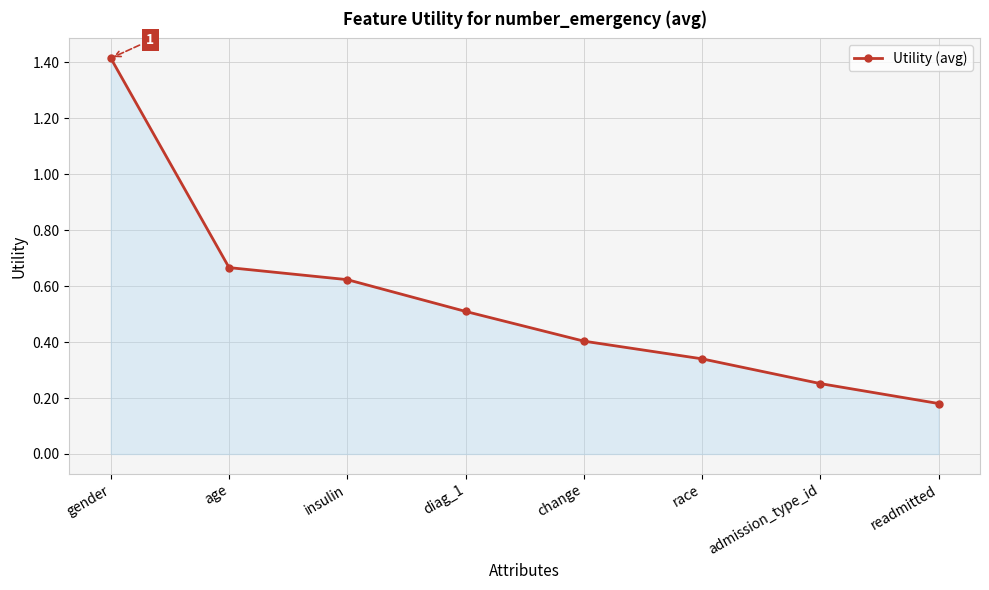

Which label corresponds to the smallest value in the chart?

readmitted